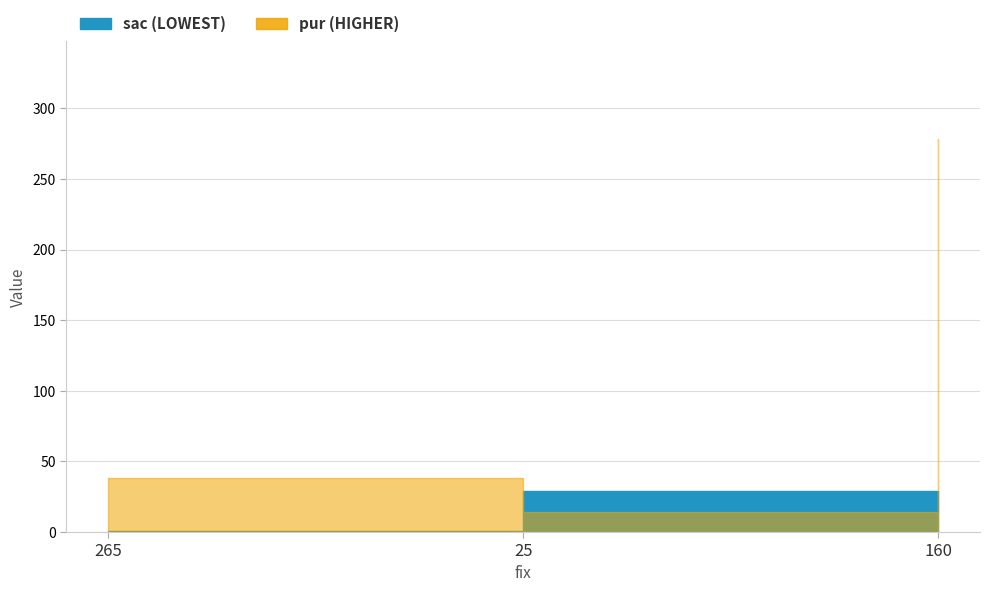

Does the chart display data point markers on the line(s)?

No